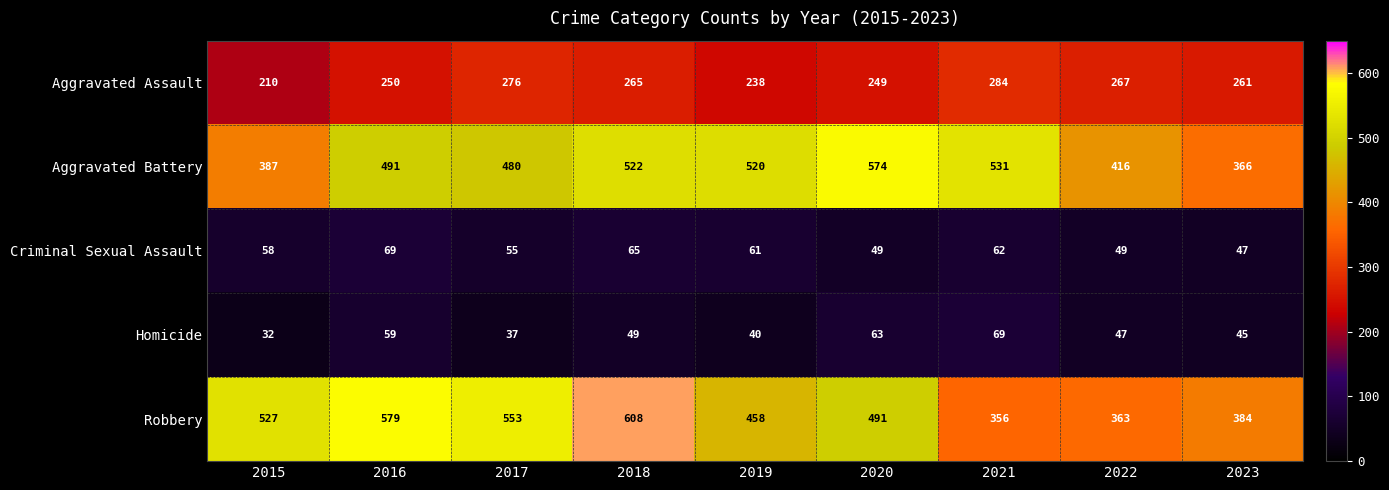

What is the difference between the Aggravated Battery values at 2017 and 2020?

94